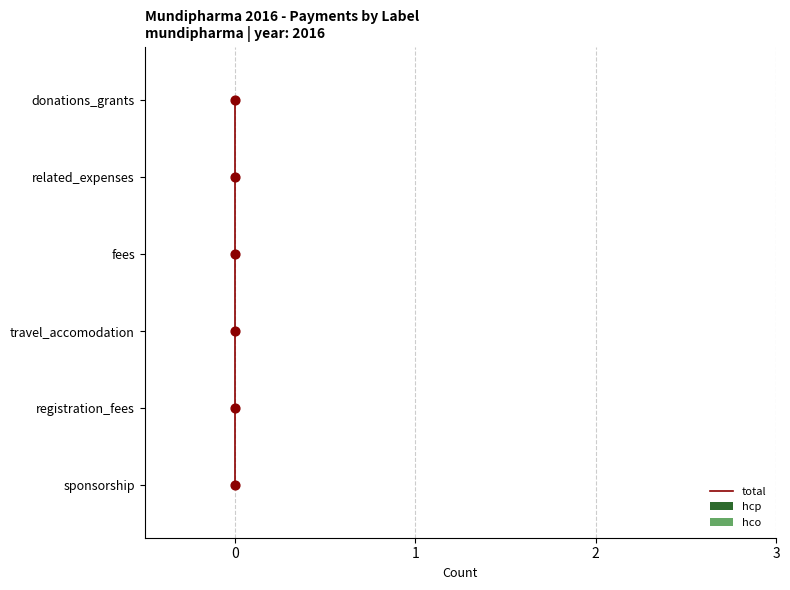

Which series has the largest Y range (max minus min)?

total